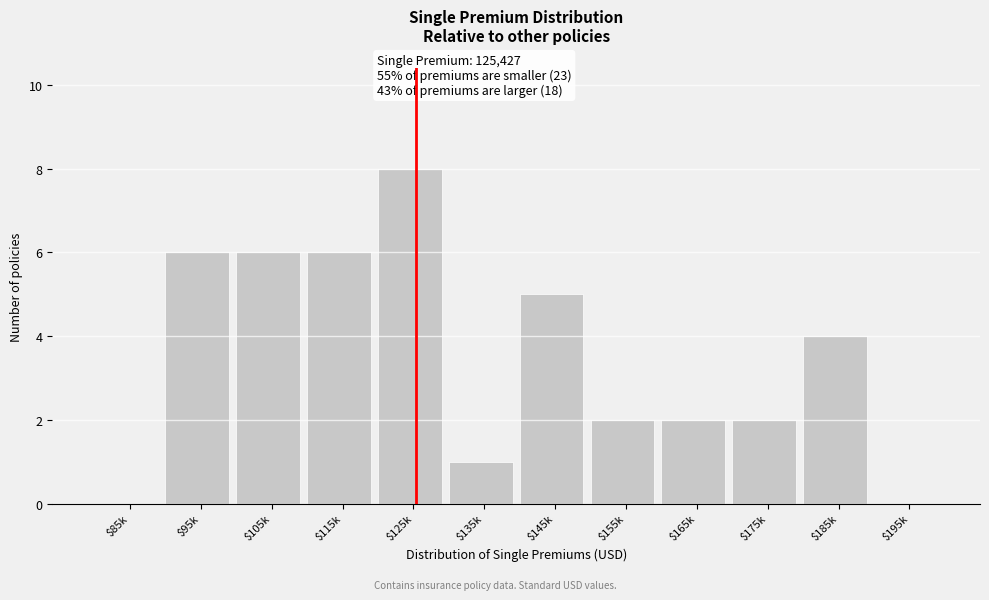

What is the sum of all values?

42